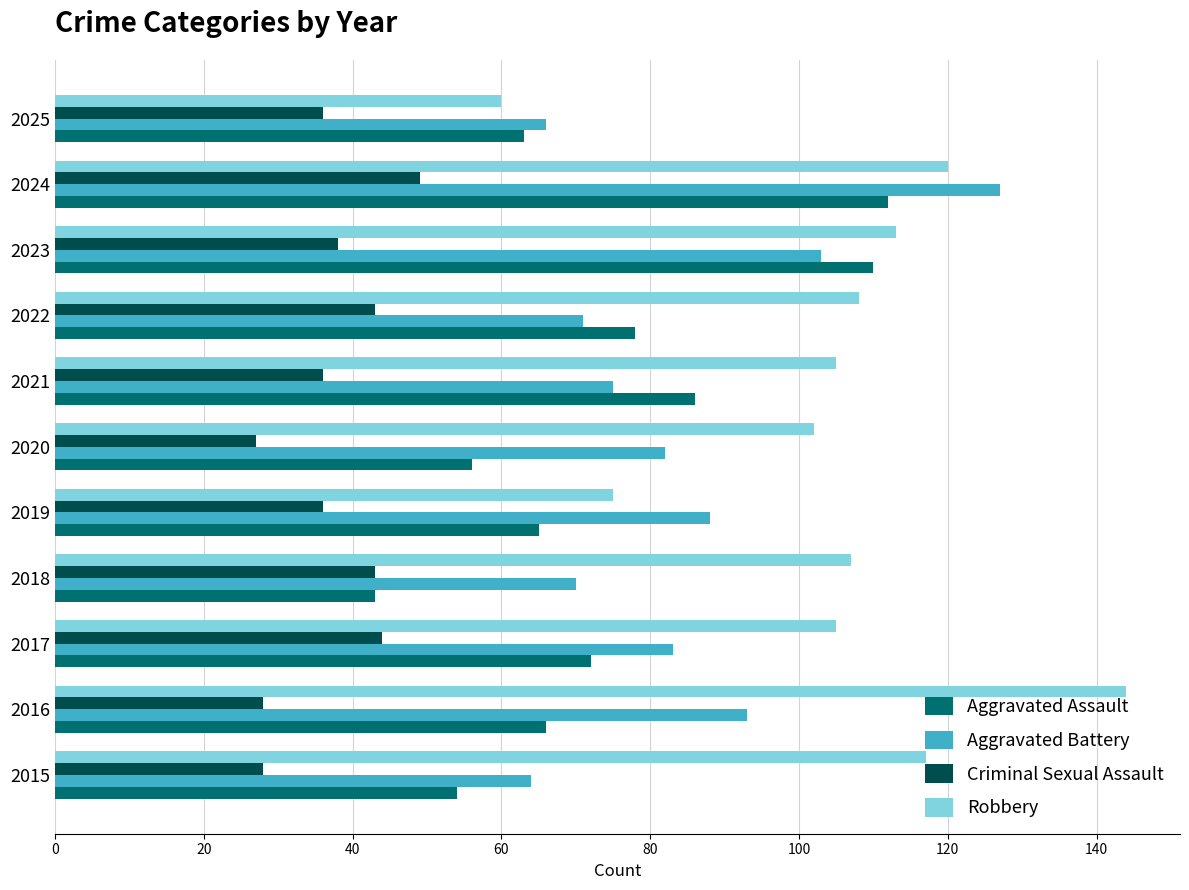

List the series in order of their overall mean, highest first.

Robbery, Aggravated Battery, Aggravated Assault, Criminal Sexual Assault